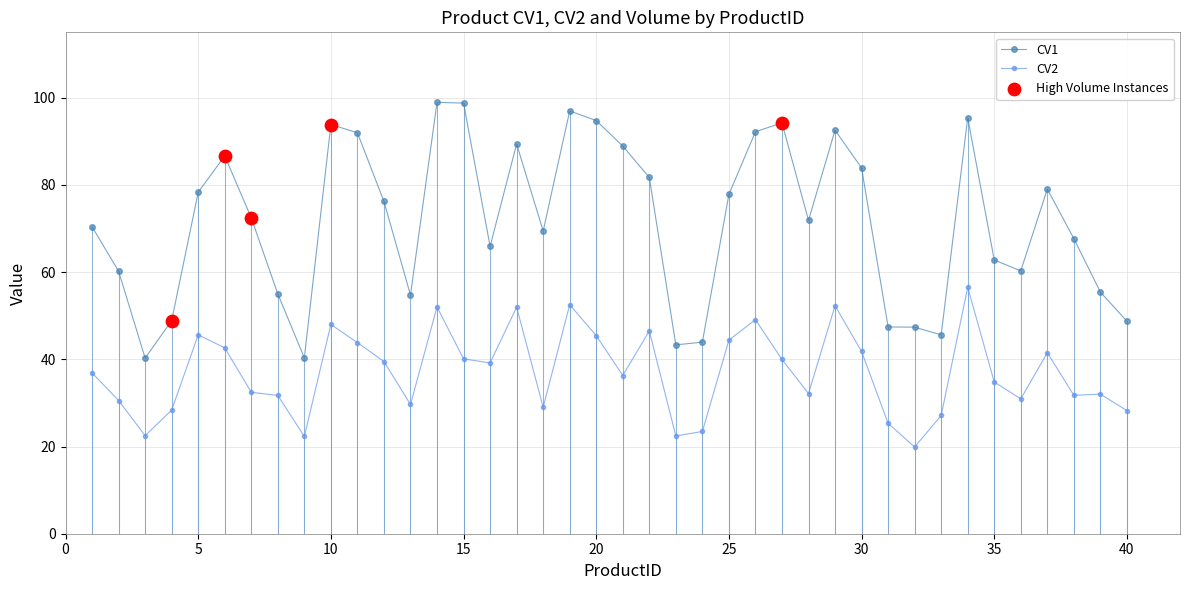

List the series in order of their peak value, highest first.

CV1, CV2